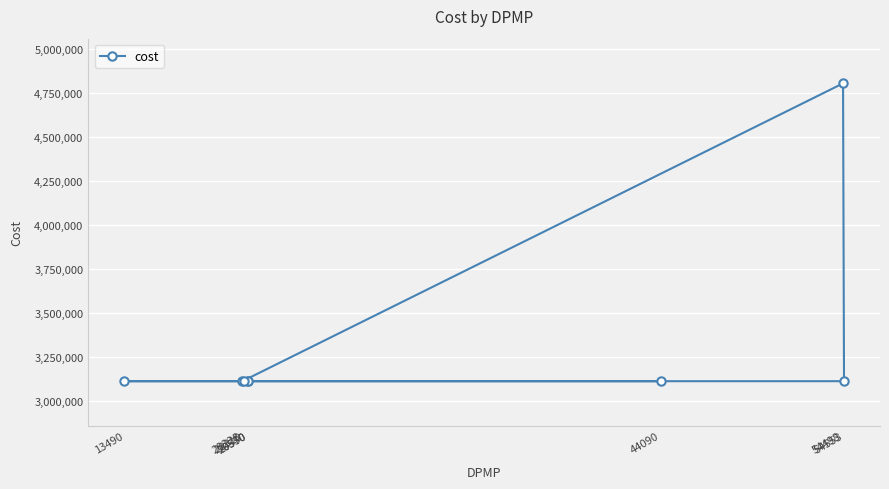

Is it true that the value at 54498 is 4804980.8?

True